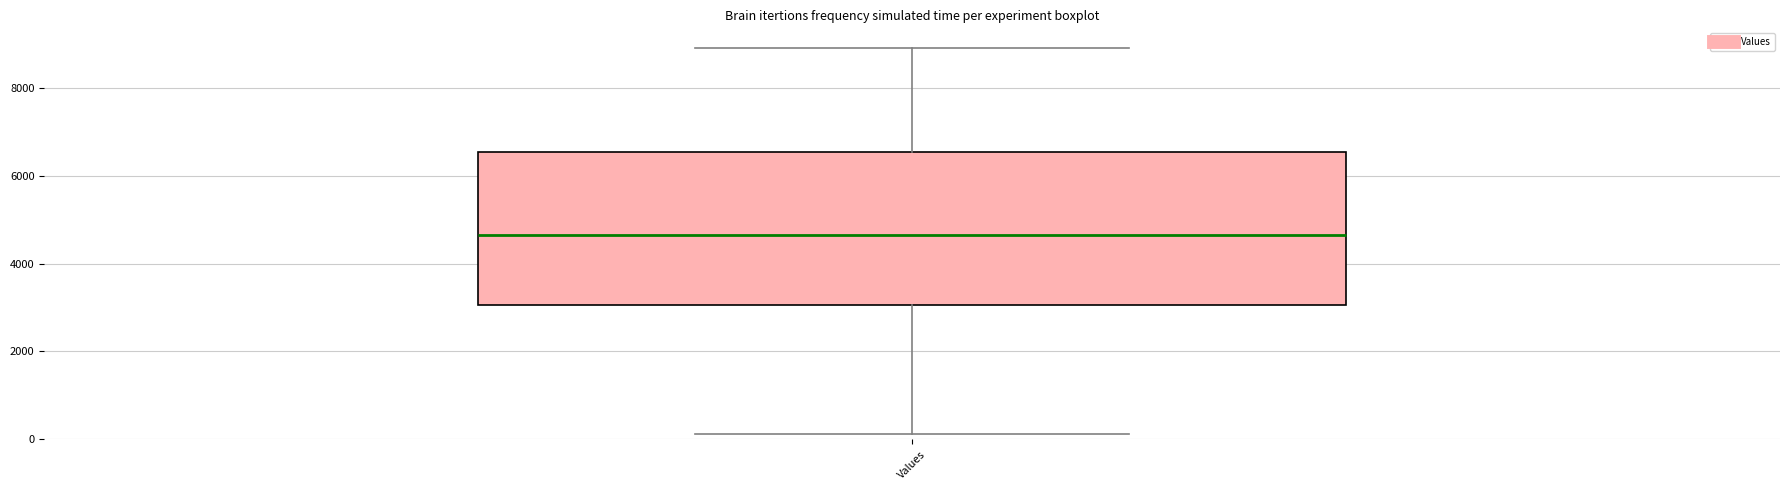

Read this box plot against the y-axis: the position of the median line, the range covered by the box, and the ends of both whiskers. The values are not printed on the chart, so give them approximately, as read against the axis.

median 4600, box 3000 to 6600, whiskers 200 to 9000